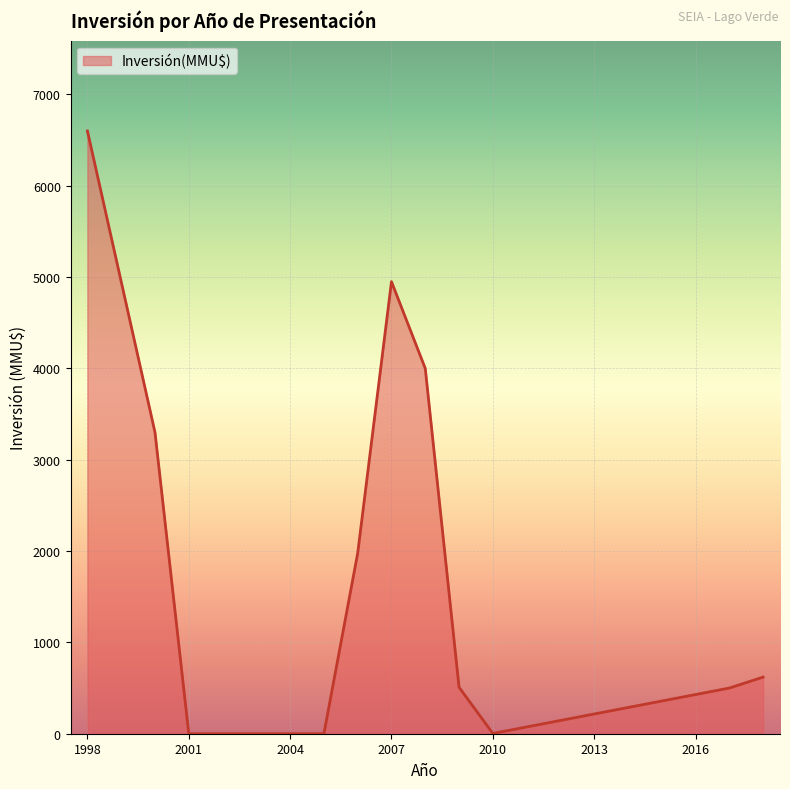

What is the maximum value shown in the chart?

6600